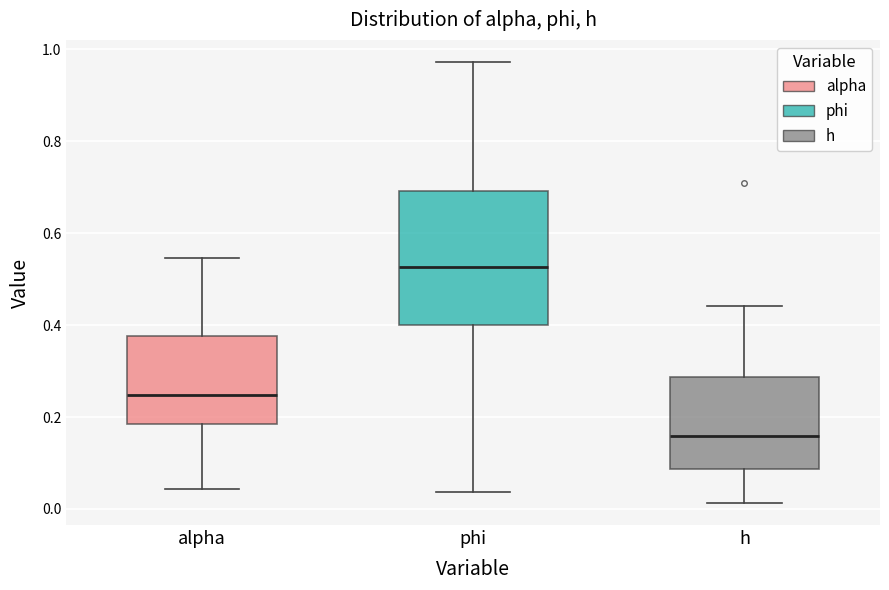

Reading left to right, read every box against the y-axis: the position of its median line, the range the box covers, and the ends of its whiskers. The values are not printed on the chart, so give them approximately, as read against the axis.

alpha: median 0.24, box 0.18 to 0.38, whiskers 0.04 to 0.54
phi: median 0.52, box 0.40 to 0.70, whiskers 0.04 to 0.98
h: median 0.16, box 0.08 to 0.28, whiskers 0.02 to 0.44